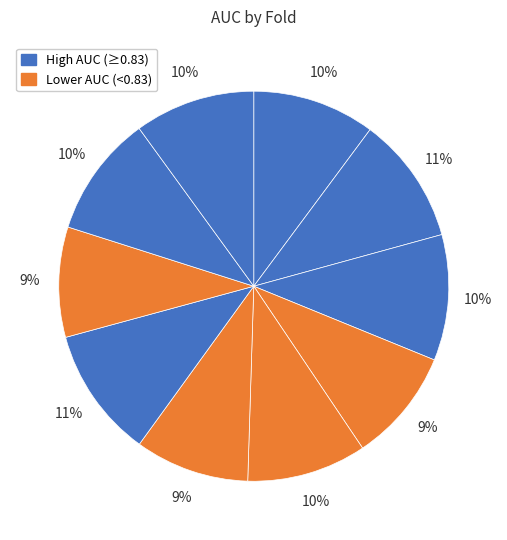

To the nearest percent, what is the average slice percentage?

10%